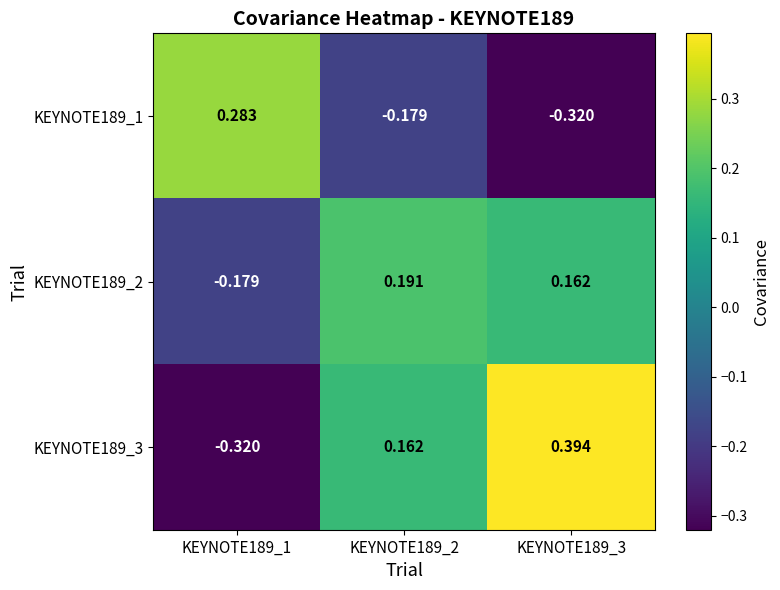

Which series changed the most between KEYNOTE189_1 and KEYNOTE189_3?

KEYNOTE189_3